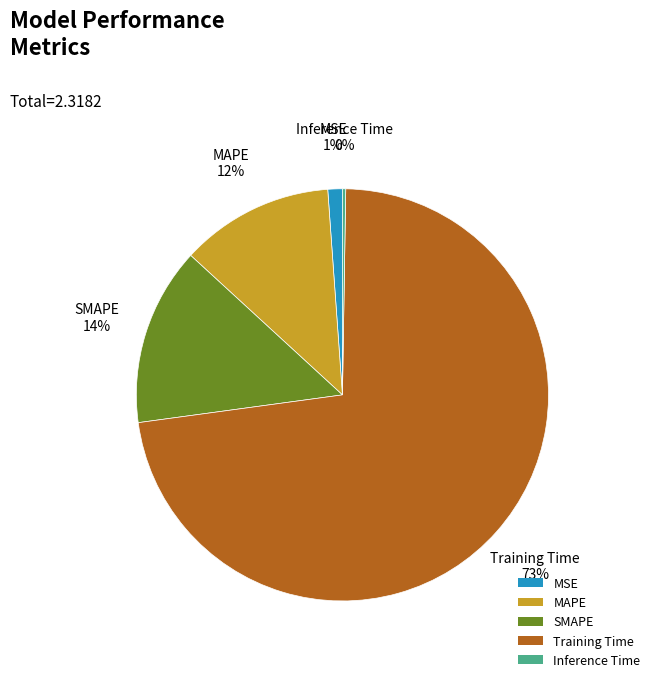

What is the majority slice?

Training Time